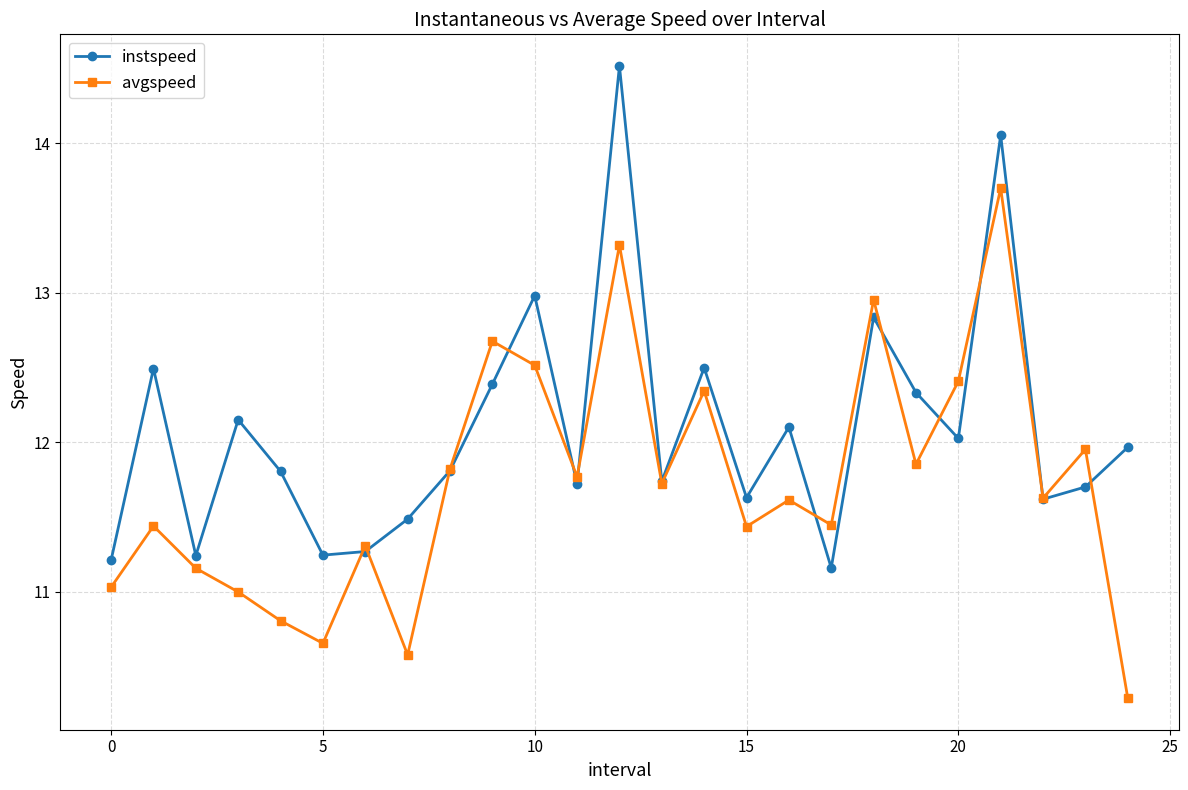

What is the average value of the instspeed series?

12.1